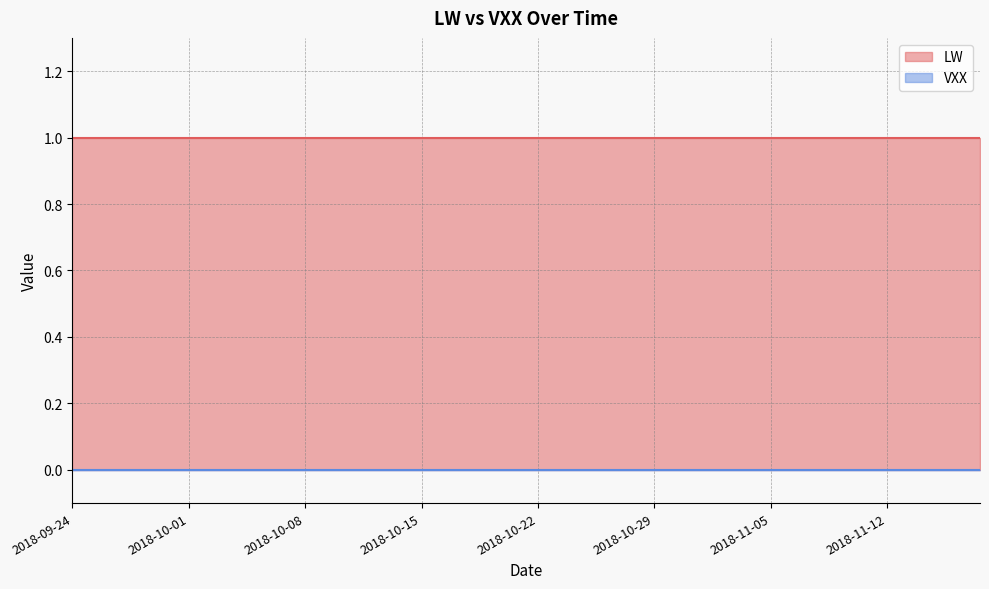

Does the chart have visible grid lines?

Yes